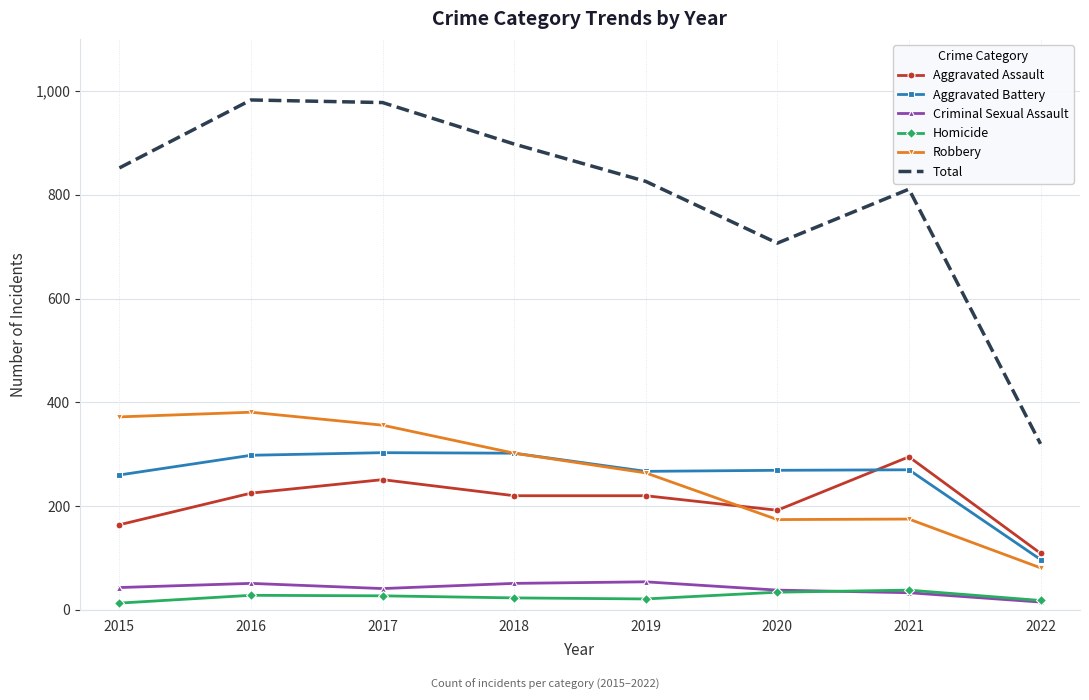

What is the minimum value shown in the chart?

13